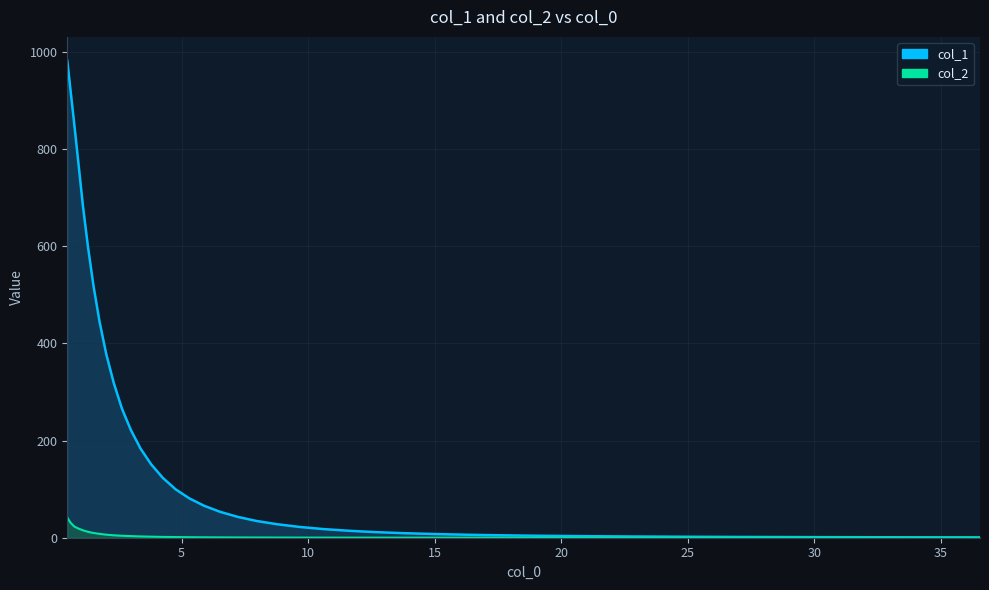

Which has a higher value, 15 or 35?

15